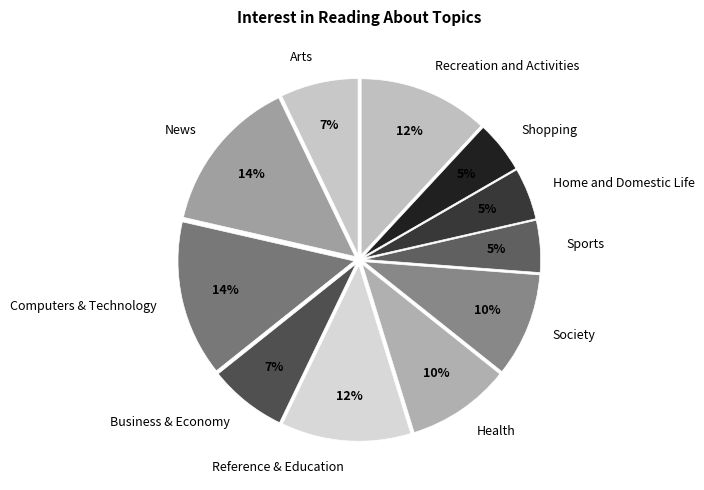

How many segments does this pie chart have?

11